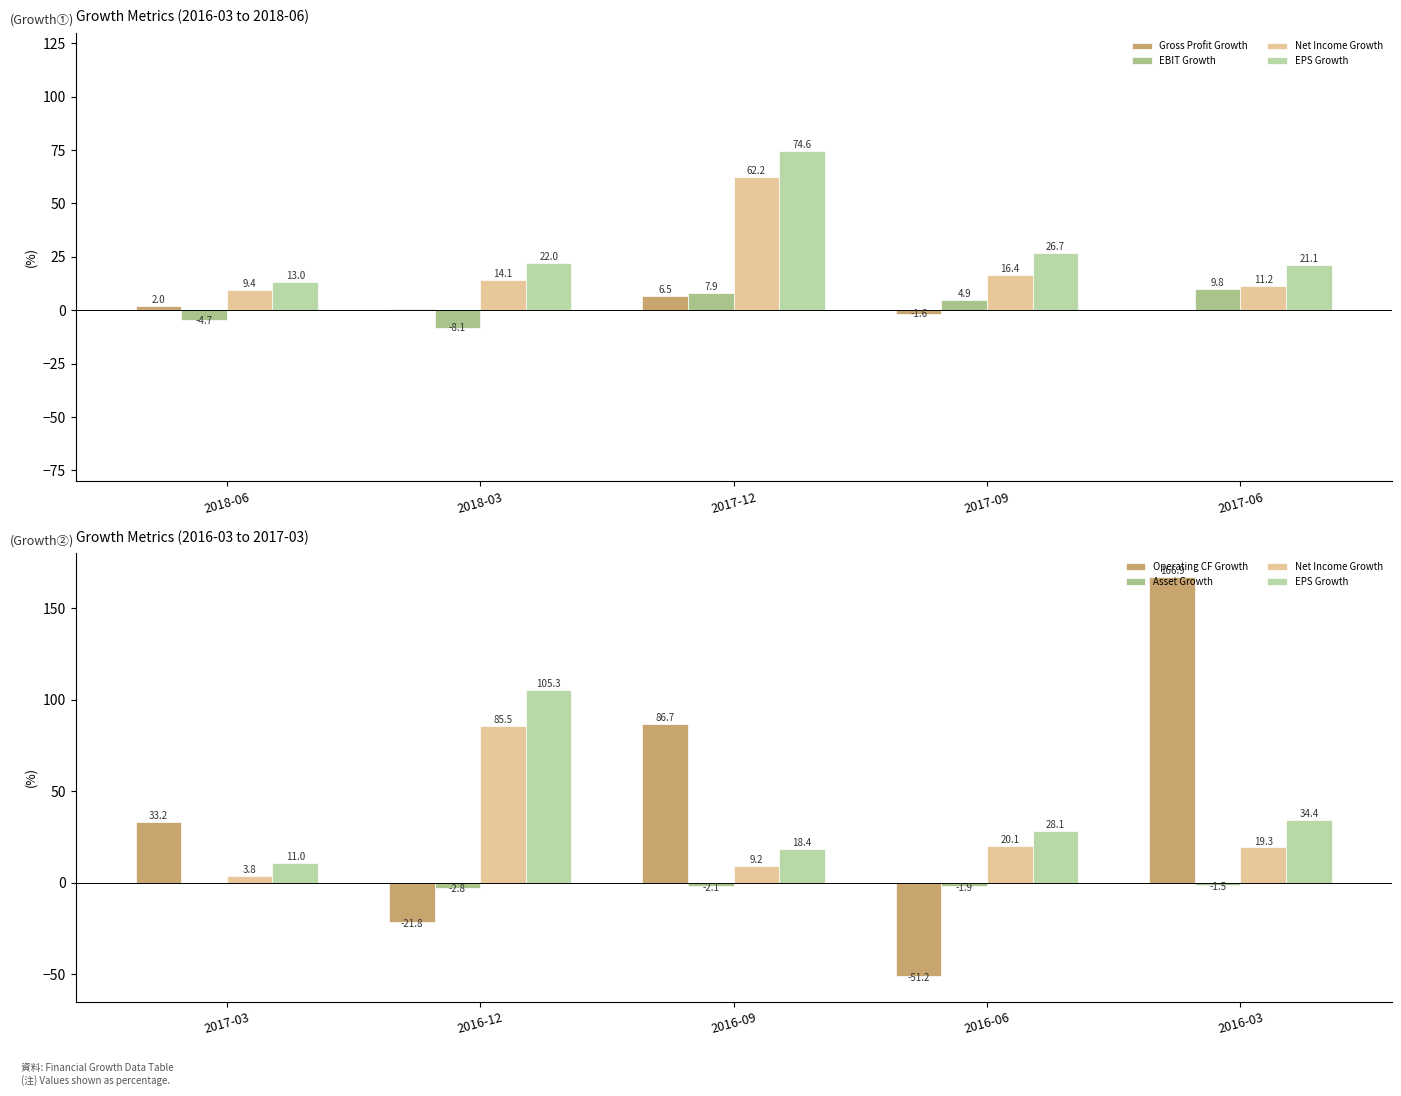

What are all the series names shown in the legend?

Gross Profit Growth, EBIT Growth, Net Income Growth, EPS Growth, Operating CF Growth, Asset Growth